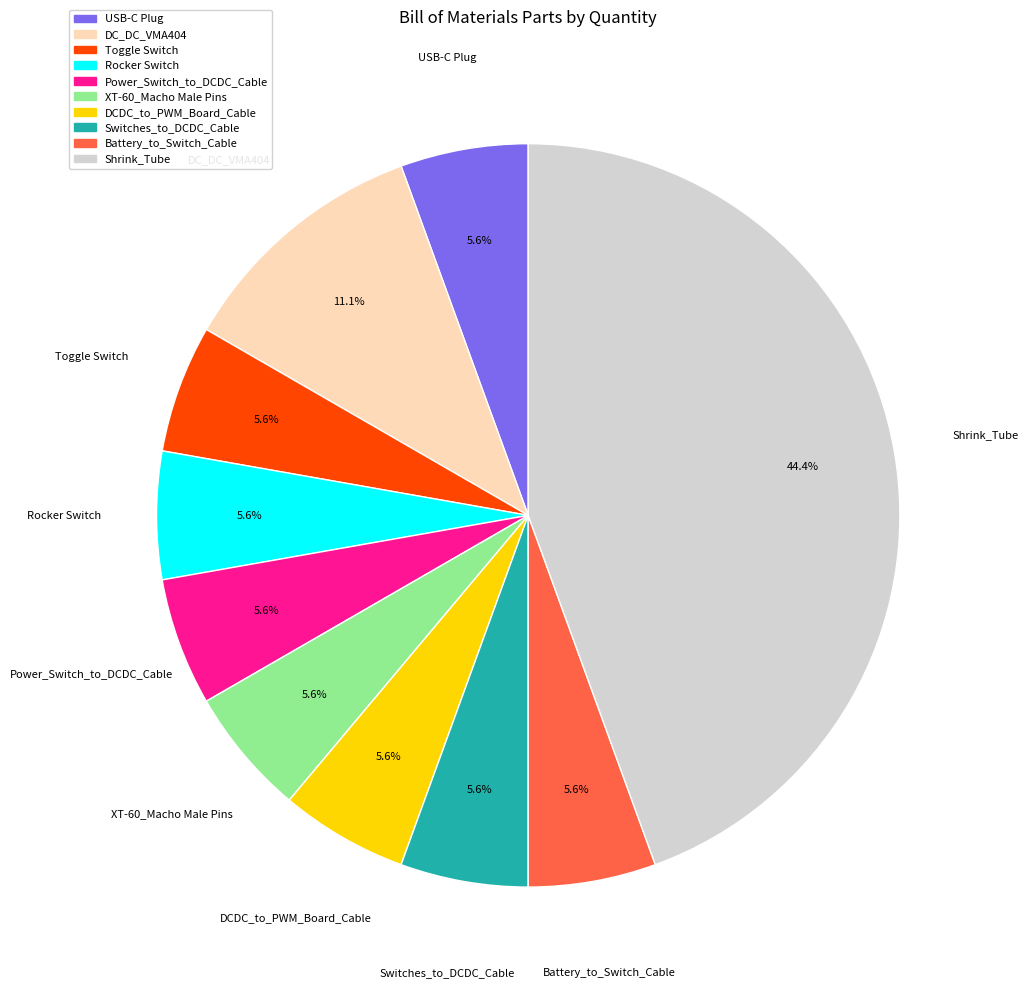

What is the ratio of the value at Switches_to_DCDC_Cable to the value at Shrink_Tube?

0.1